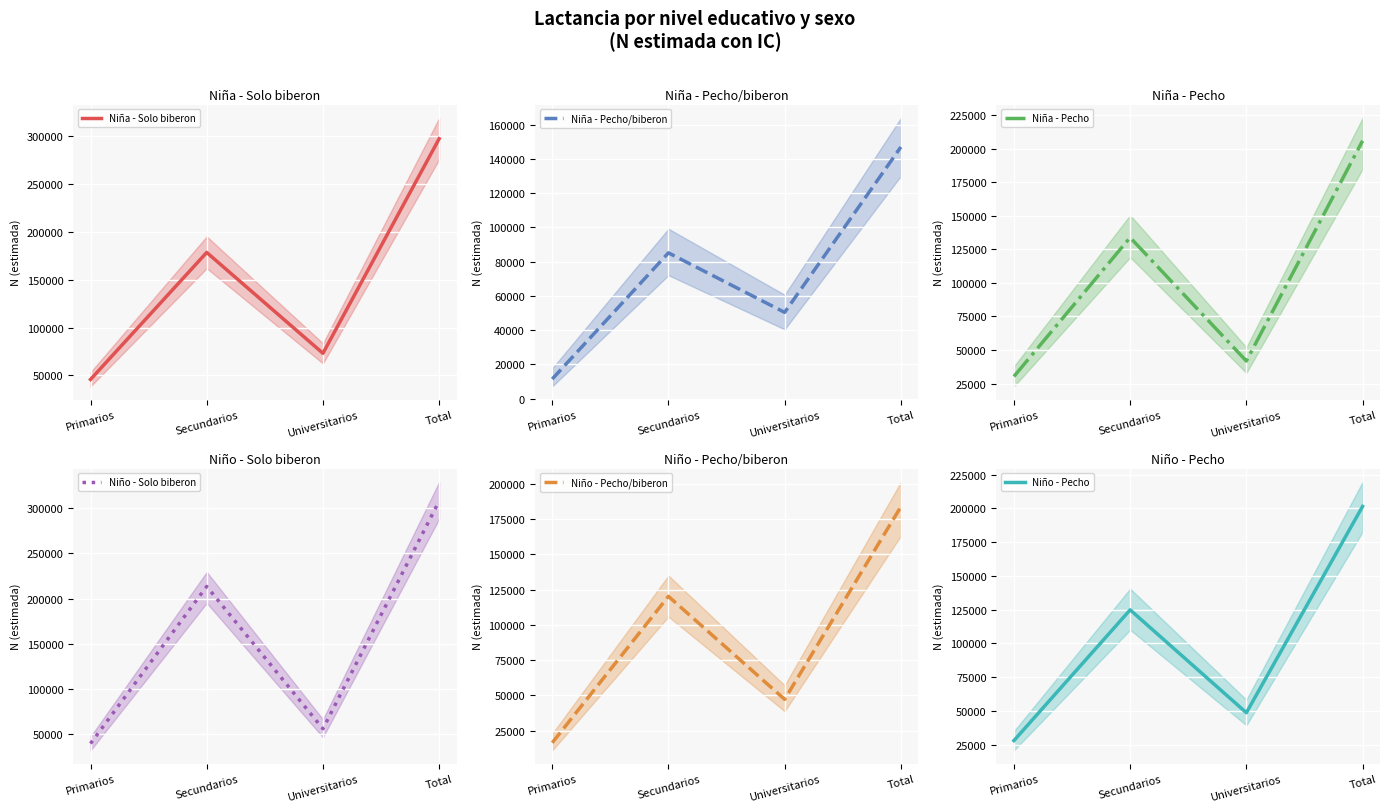

Is it true that Niña - Pecho/biberon equals 52044 at Secundarios?

False